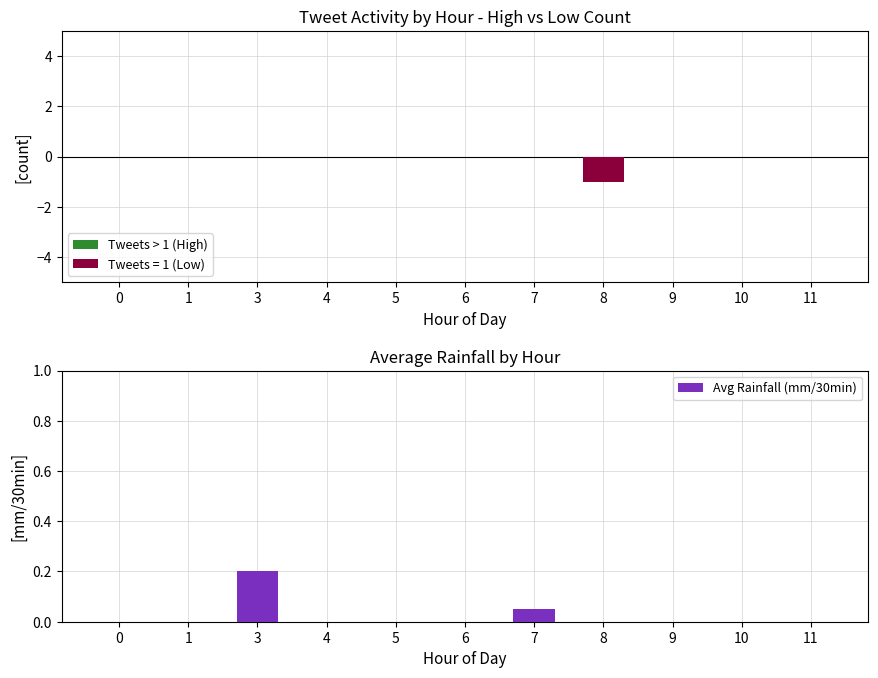

What is the difference between the highest and lowest values at 7?

0.1